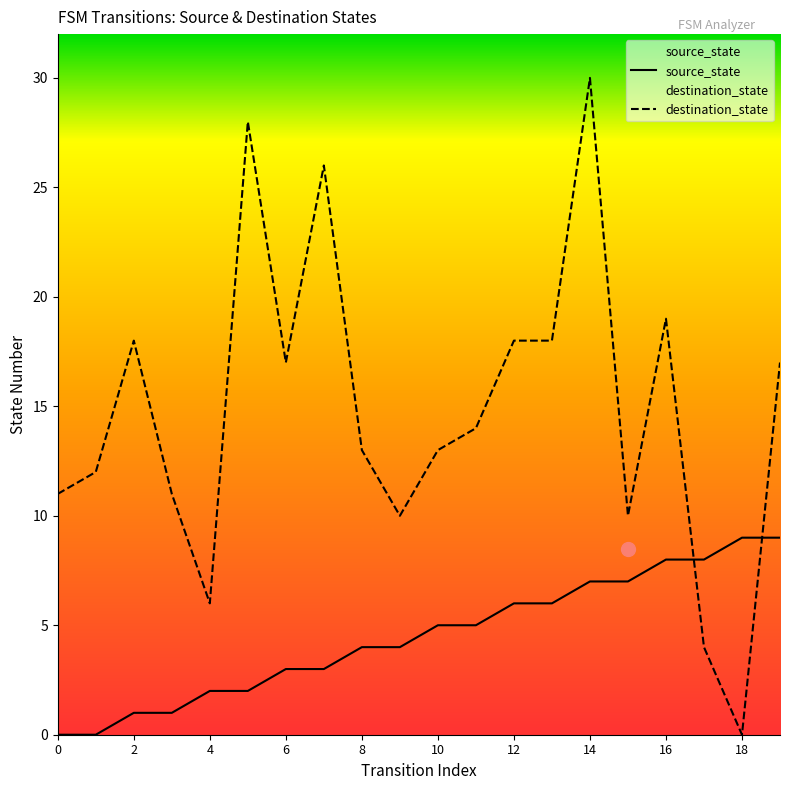

At which label does destination_state first exceed 14?

2